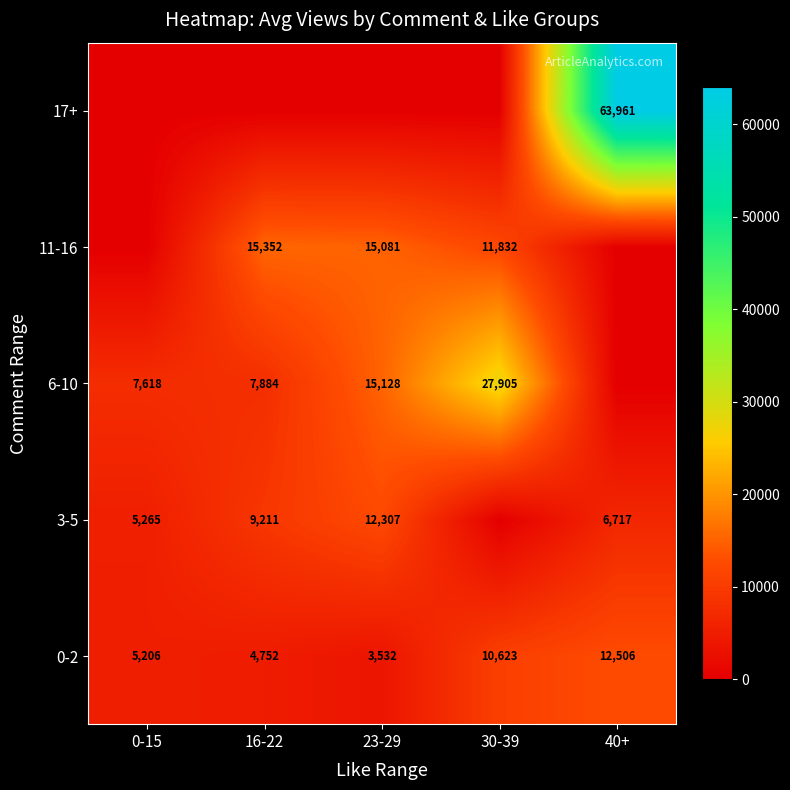

What is the total value across all series at 23-29?

46048.5